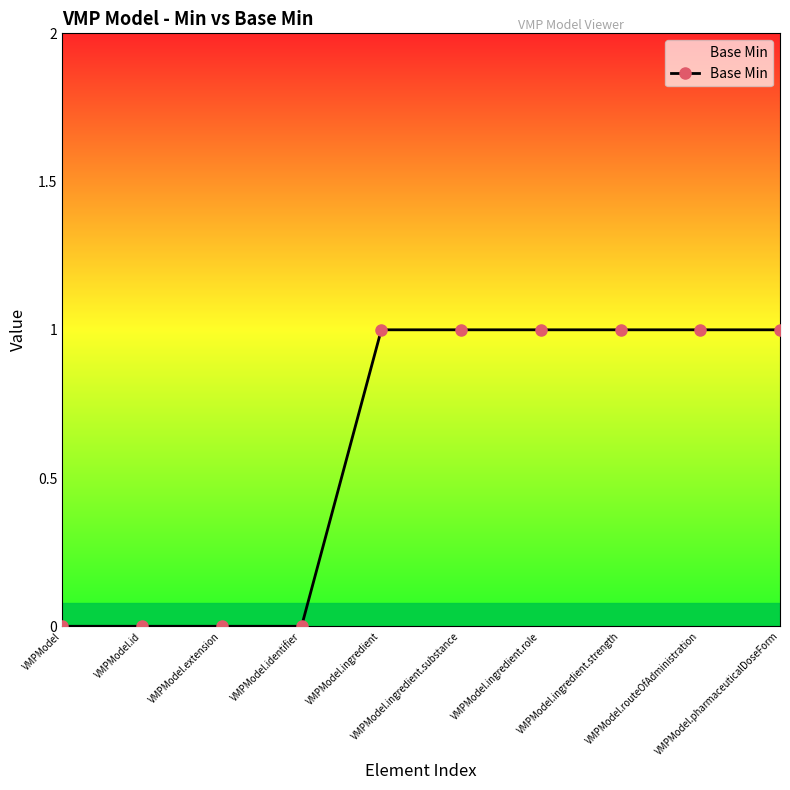

What is the sum of all values?

6